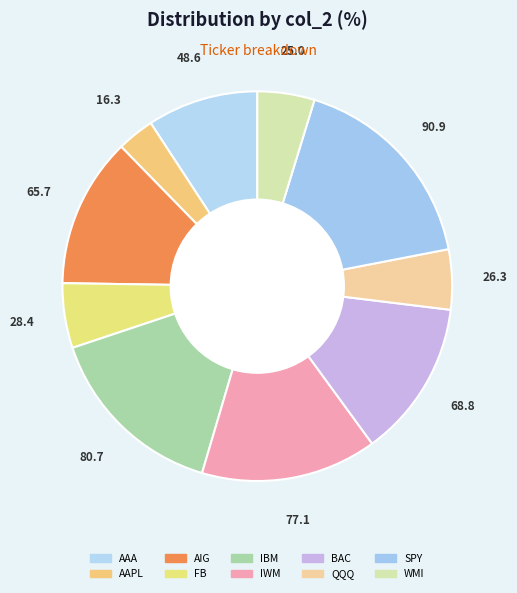

To the nearest percent, what percentage of the pie is QQQ?

5%